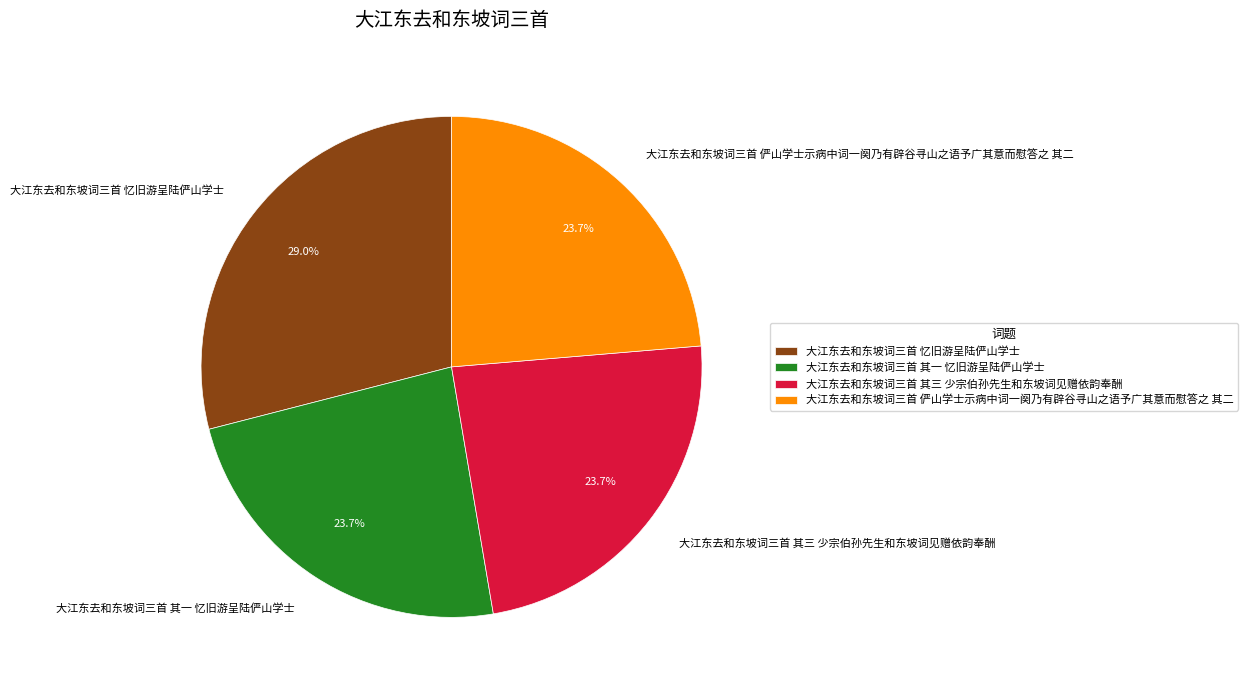

How much of the chart is everything except 大江东去和东坡词三首 其一 忆旧游呈陆俨山学士?

76.3%